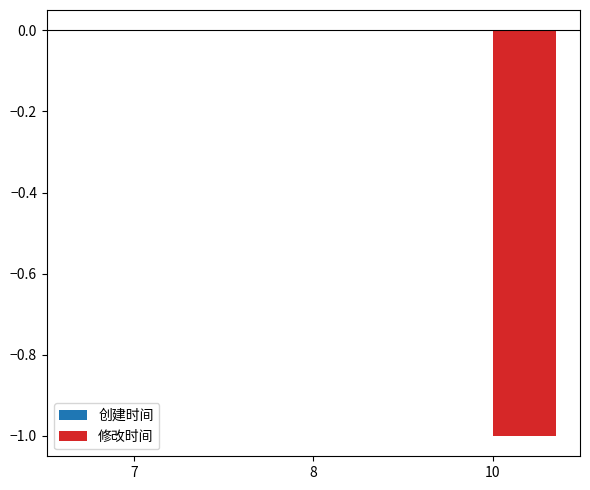

What is the sum of all 修改时间 values?

-1.0